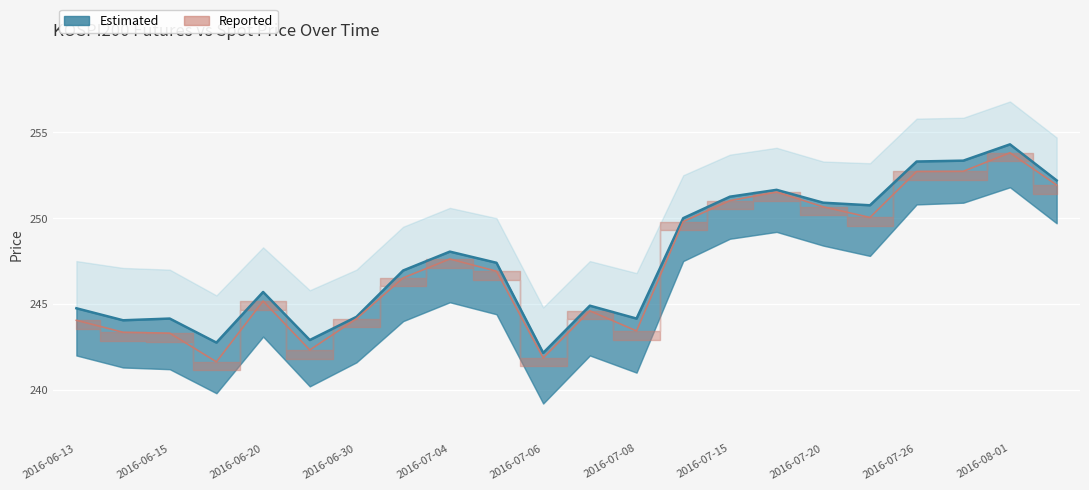

Where is the first local minimum for FUTURE_PRICE?

2016-06-14